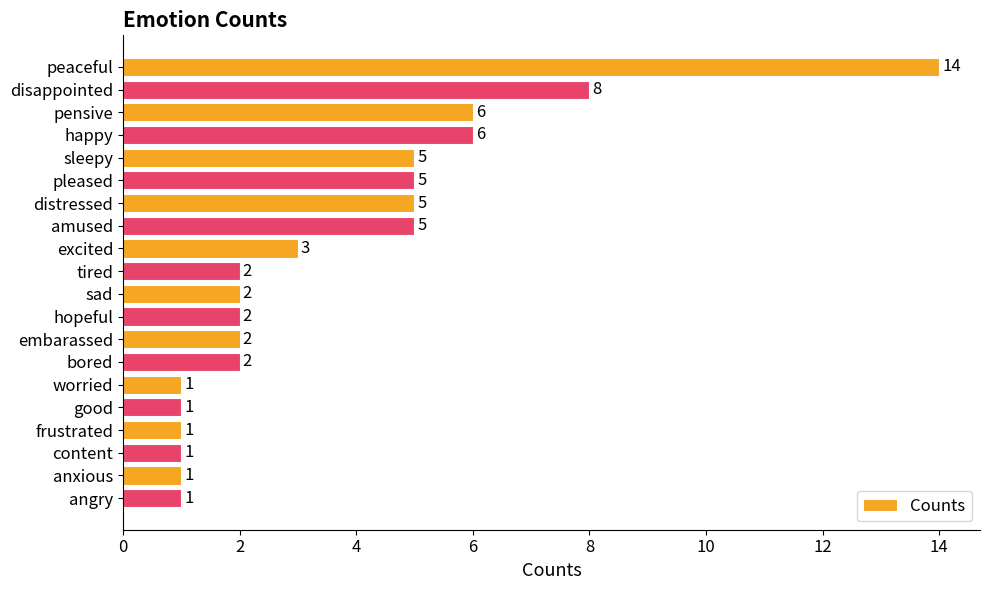

How many series are shown in this chart?

1